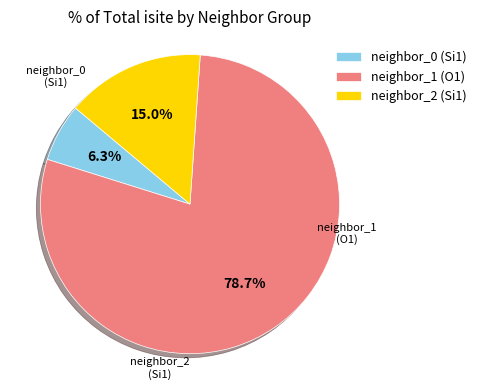

Does any single category account for the majority?

Yes